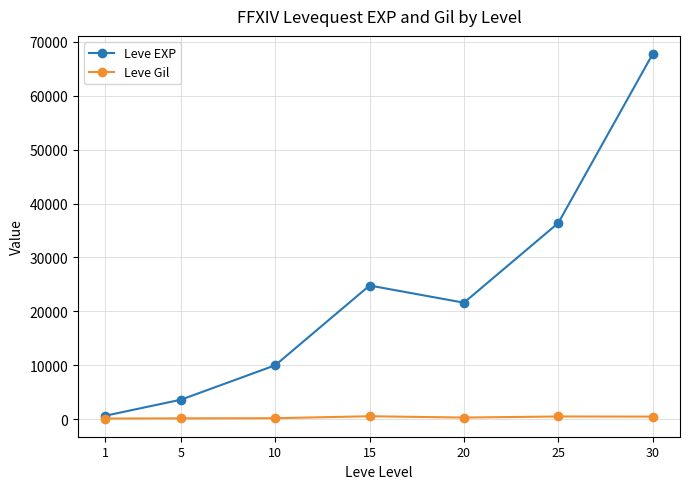

What is the maximum value shown in the chart?

67730